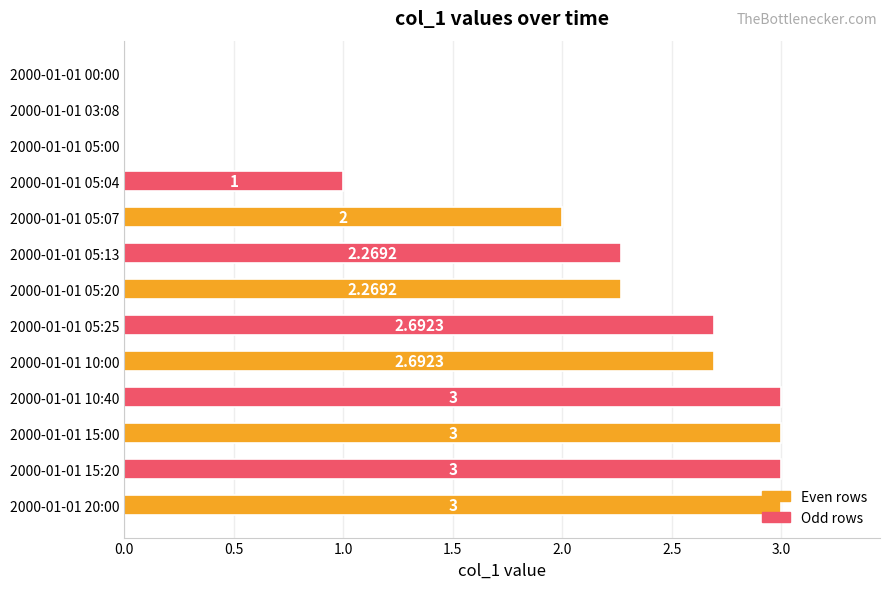

How many positive values are there?

10